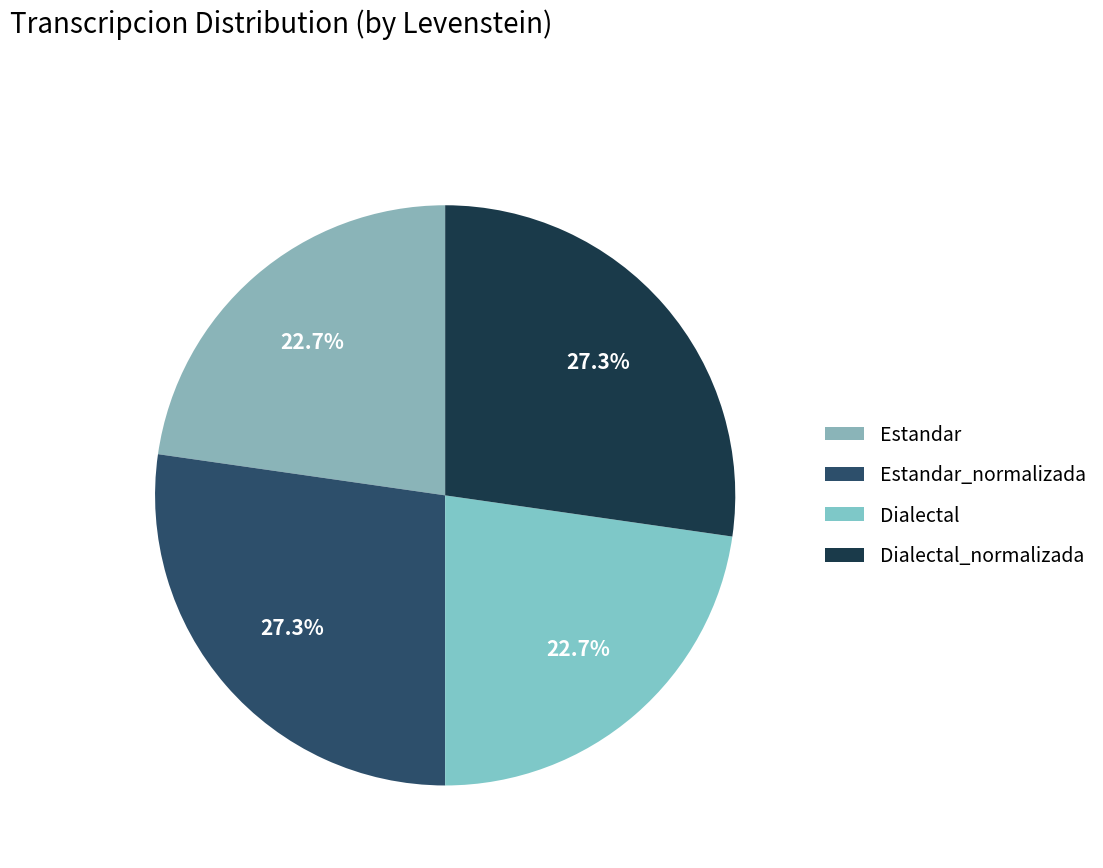

Which slice is the largest?

Estandar_normalizada